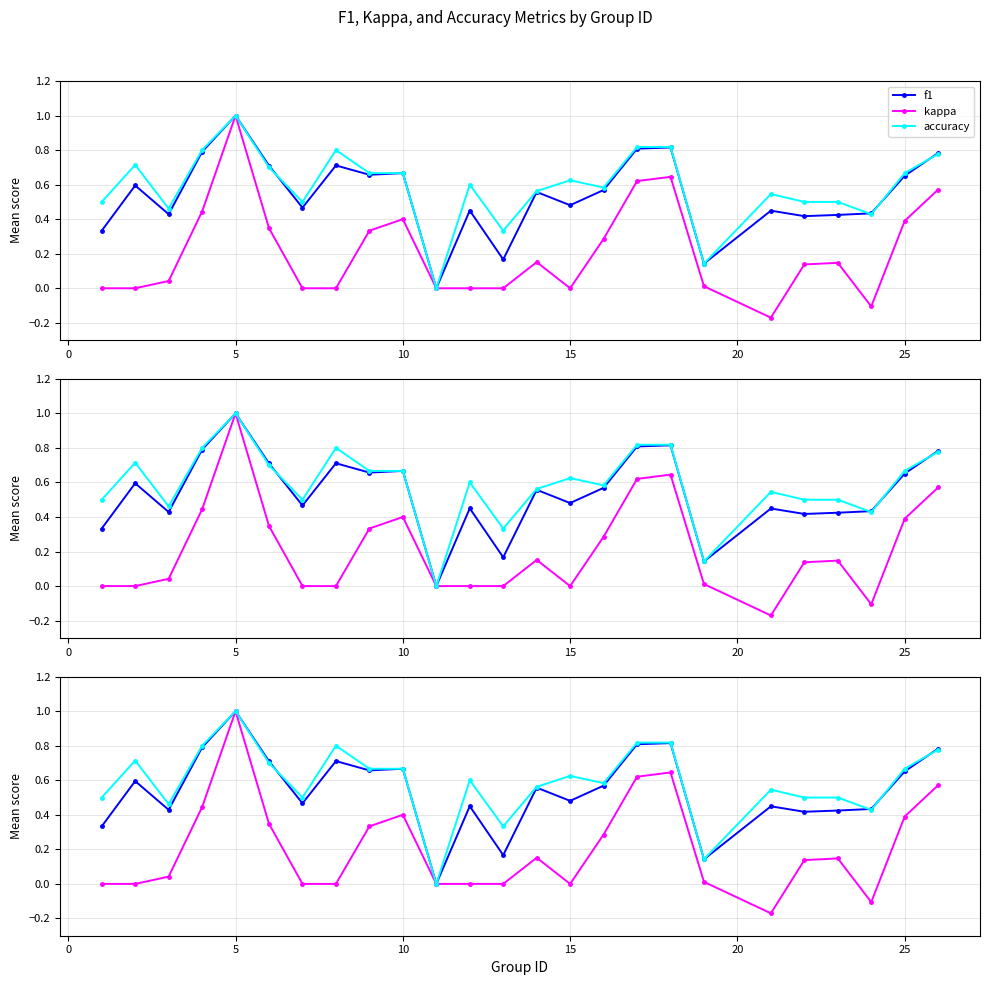

Is the value of accuracy at 19 greater than the value of kappa at 20?

Yes